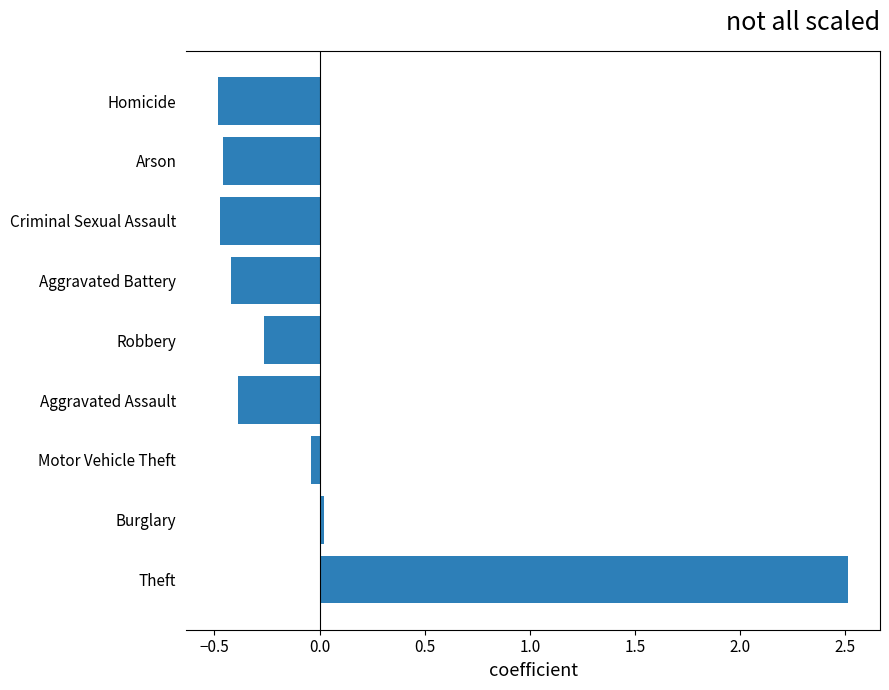

The value at Aggravated Assault is -0.4. True or false?

True